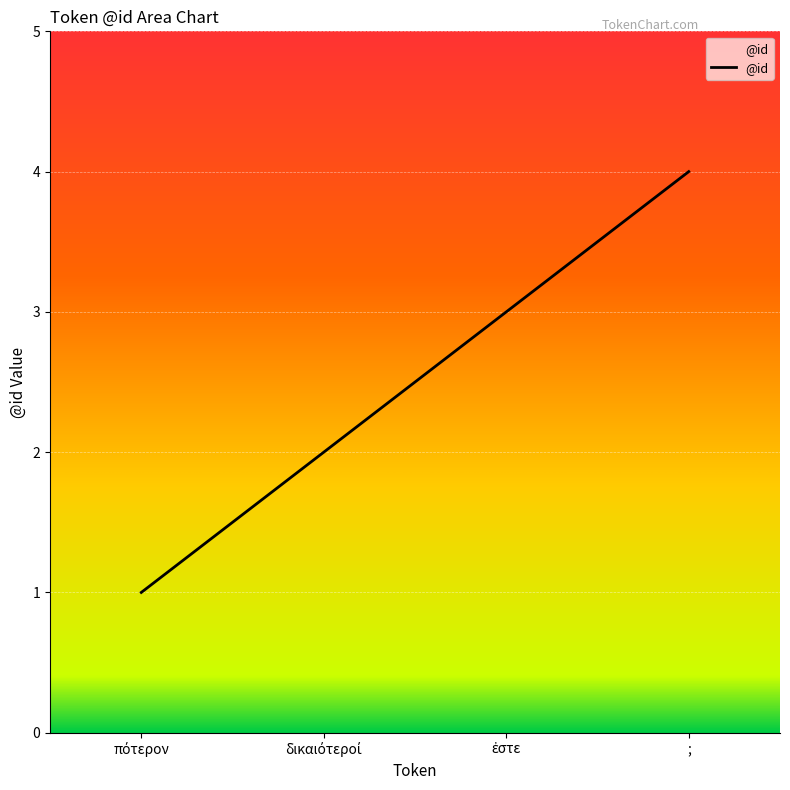

What is the difference between the second highest and minimum values?

2